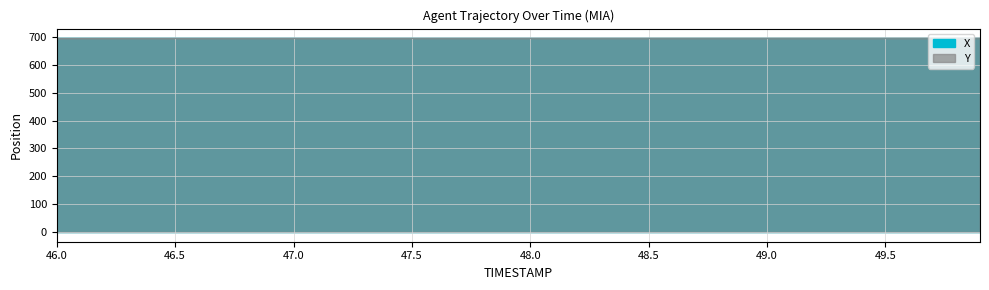

What is the total value across all series at 49.9?

1390.4